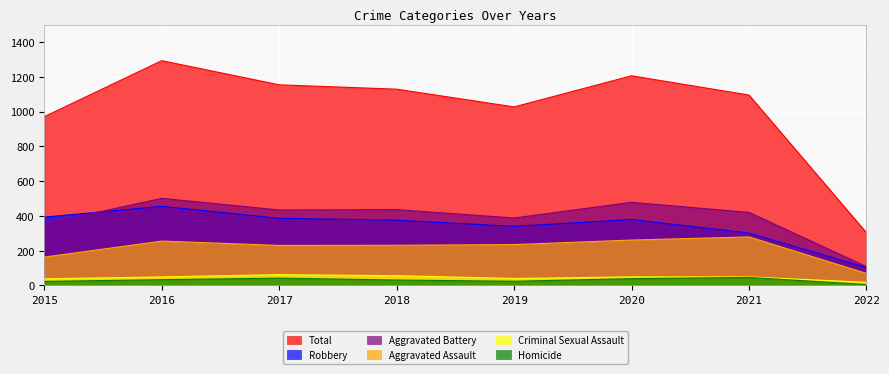

At which label does Homicide first exceed 33?

2017